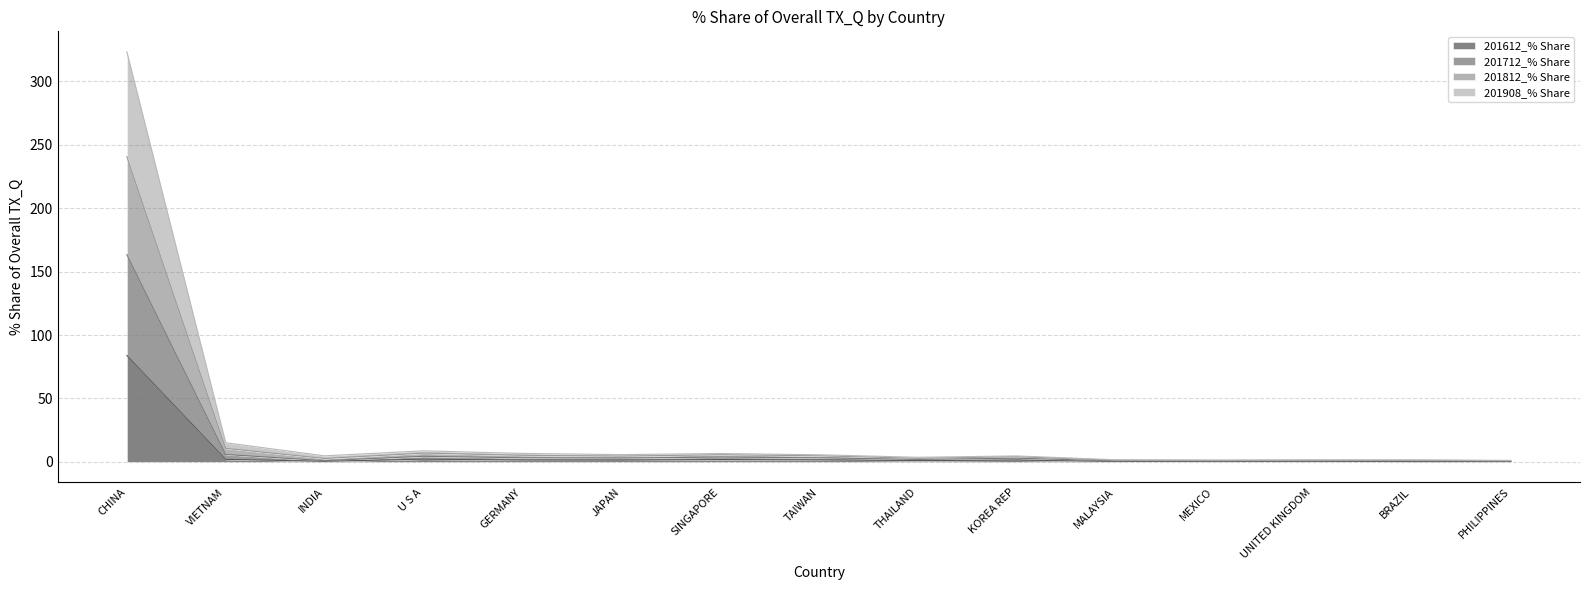

In 201612_% Share, how many points are lower than both neighbors (excluding endpoints)?

5